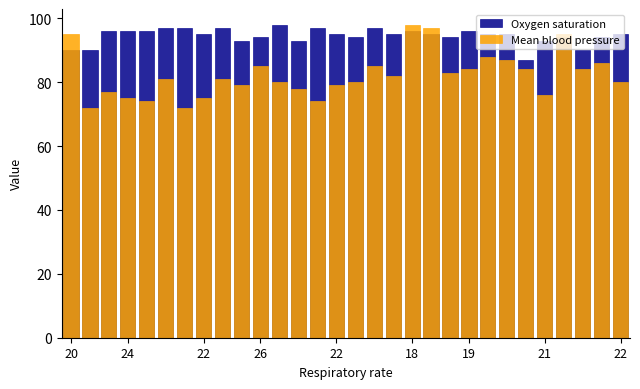

The value of Mean blood pressure at 12 is 21. True or false?

False